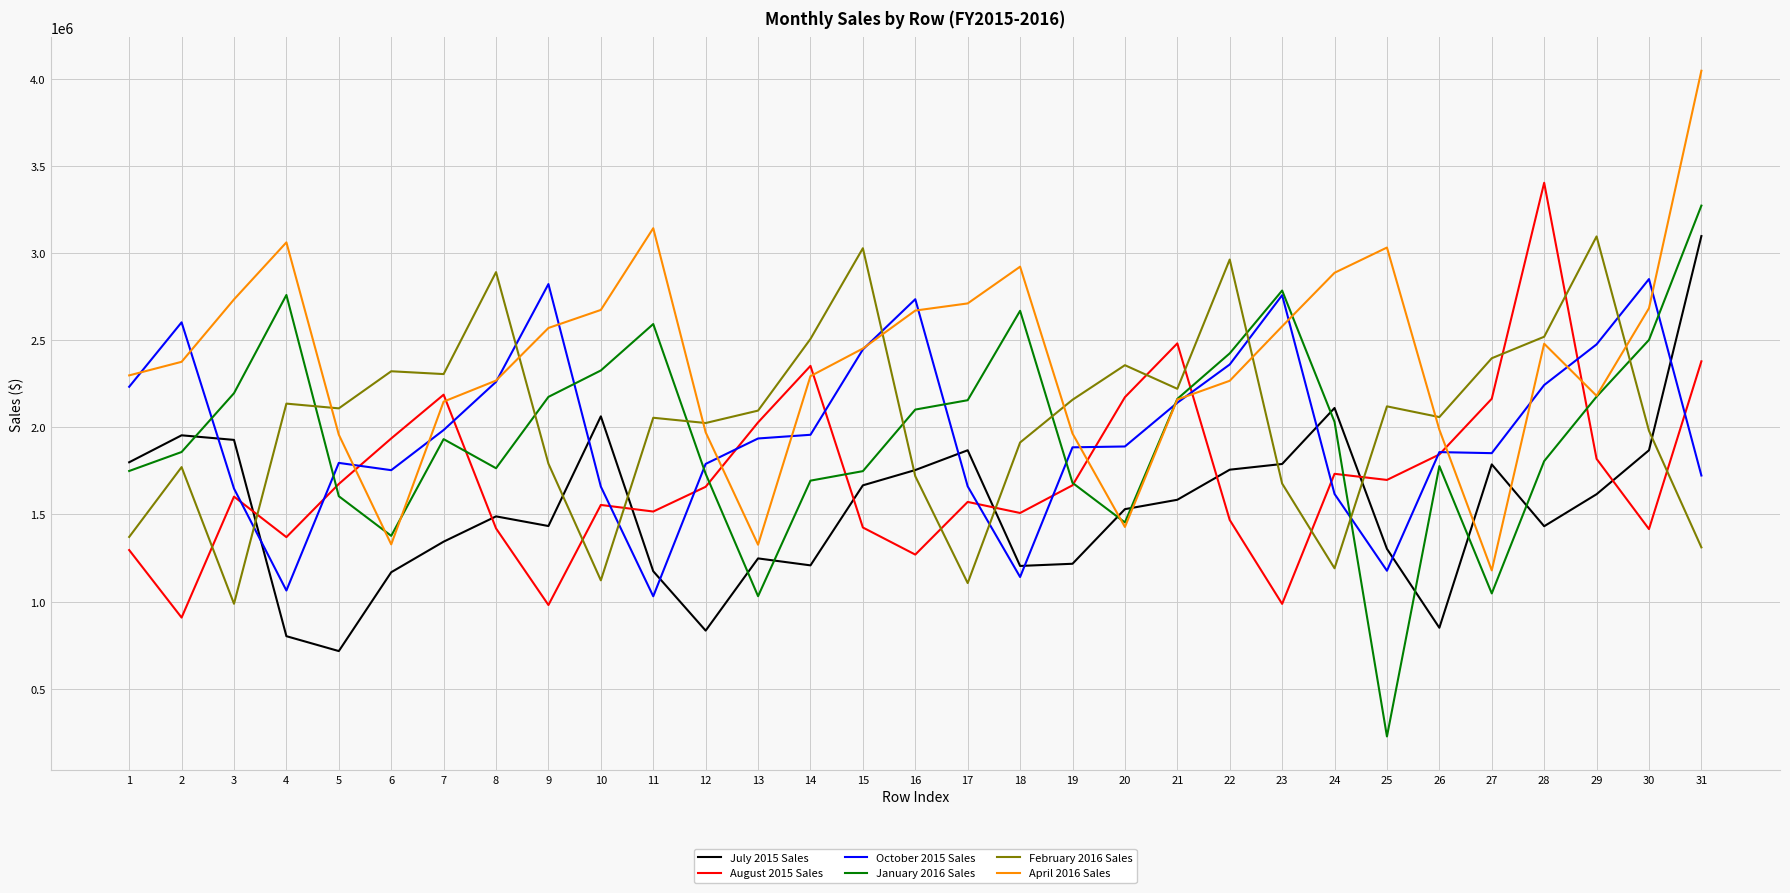

What is the sum of all August 2015 Sales values?

53497882.1